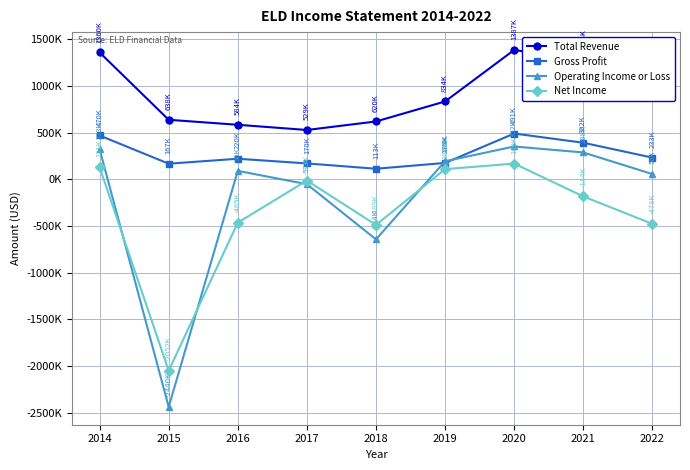

True or false: Operating Income or Loss and Net Income intersect in this chart.

True